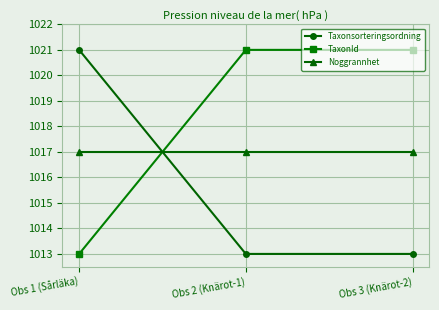

What is the spread (max minus min) of values at Obs 1 (Sårläka)?

8